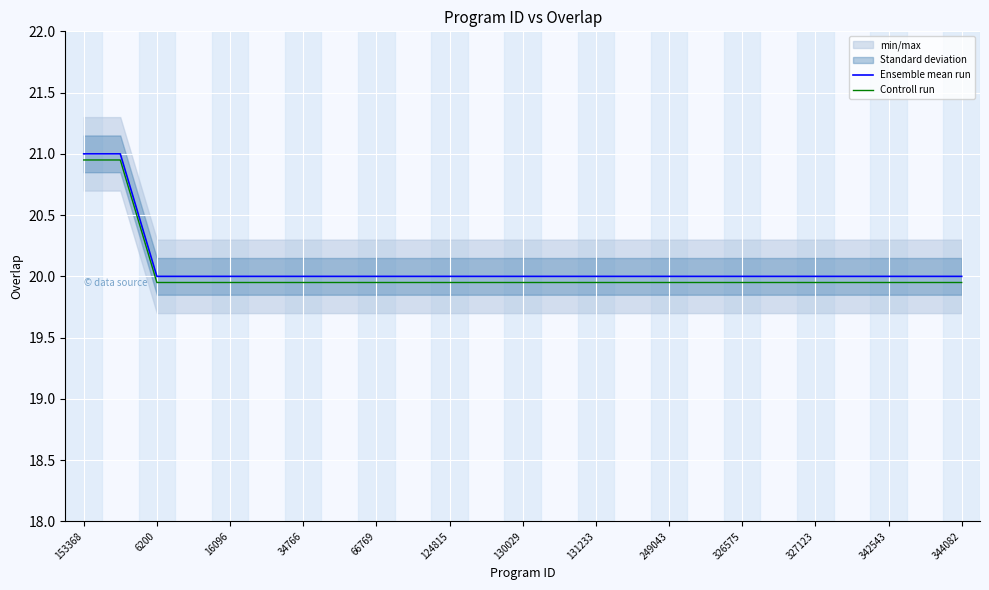

True or false: Ensemble mean run and Controll run intersect in this chart.

False